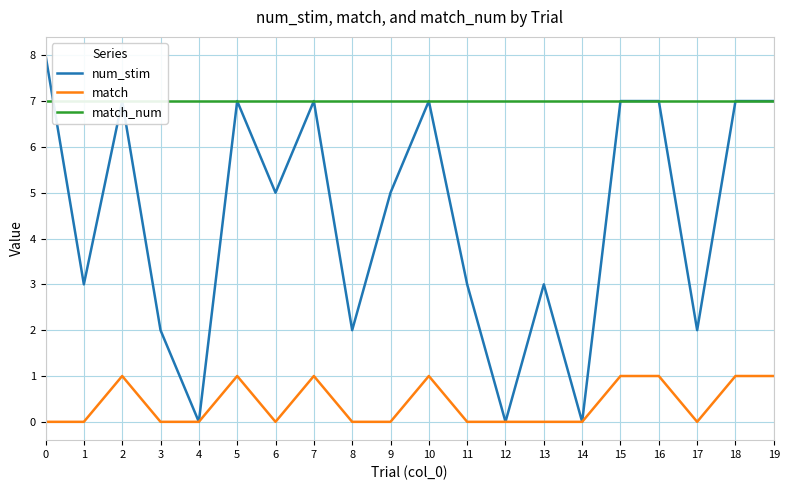

Reading right to left, list all the values displayed in this chart.

num_stim: 7	7	2	7	7	0	3	0	3	7	5	2	7	5	7	0	2	7	3	8
match: 1	1	0	1	1	0	0	0	0	1	0	0	1	0	1	0	0	1	0	0
match_num: 7	7	7	7	7	7	7	7	7	7	7	7	7	7	7	7	7	7	7	7